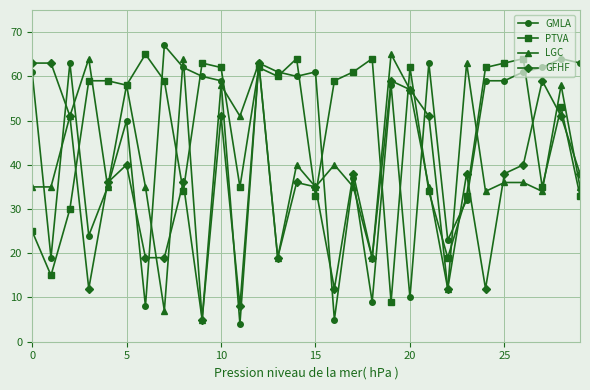

What is the value of the GMLA point at the 13th from the left?

63